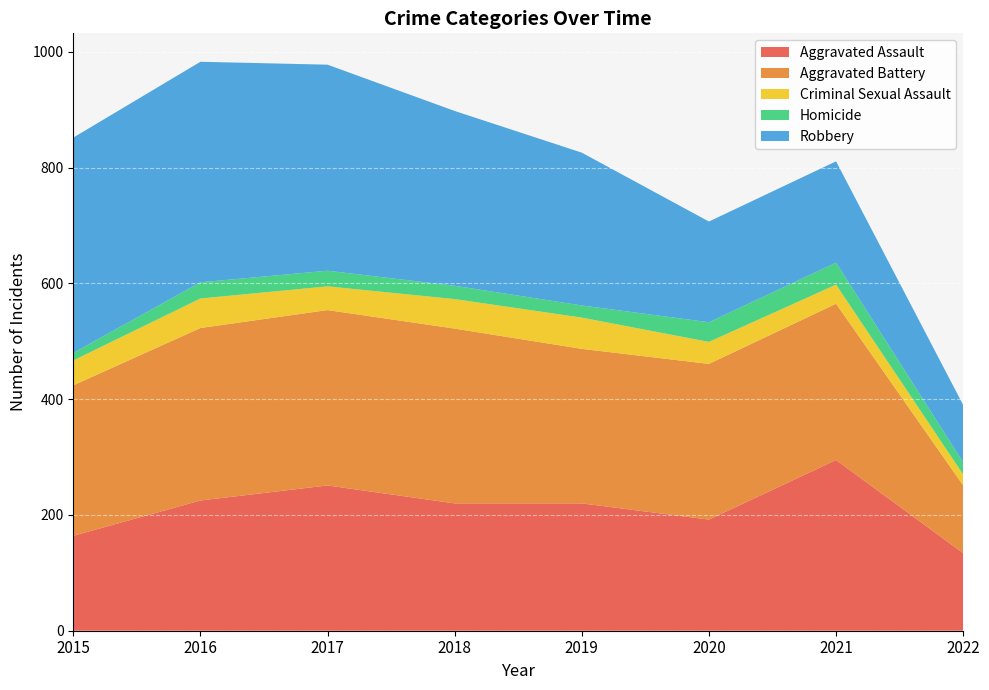

Reading left to right, what are all the values shown in this chart?

Aggravated Assault: 164	225	251	220	220	192	295	134
Aggravated Battery: 260	298	303	302	267	269	270	117
Criminal Sexual Assault: 43	51	41	51	54	38	33	19
Homicide: 13	28	27	23	21	34	38	21
Robbery: 372	381	356	302	264	174	175	99